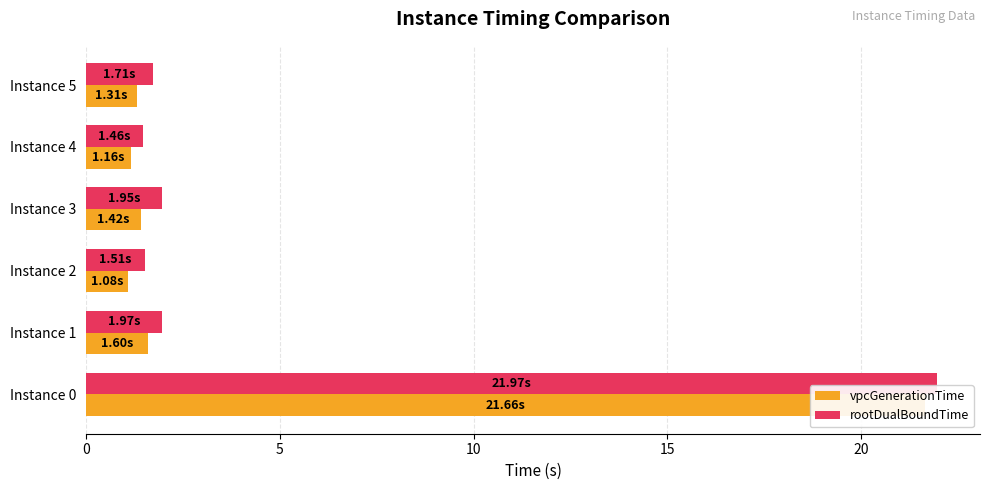

The rootDualBoundTime series shows 1.5 at Instance 2. True or false?

True